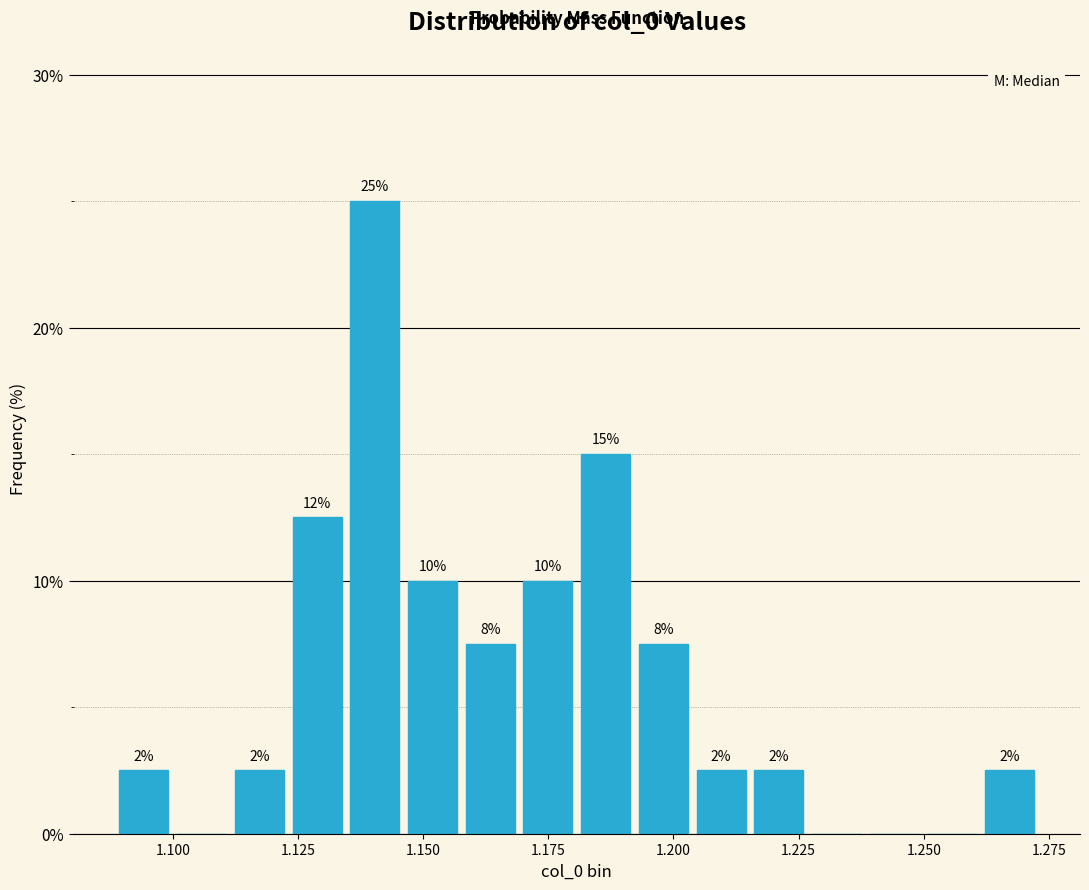

Around what value on the x-axis is the tallest bar? Give the approximate position of its centre, as read against the axis.

1.140